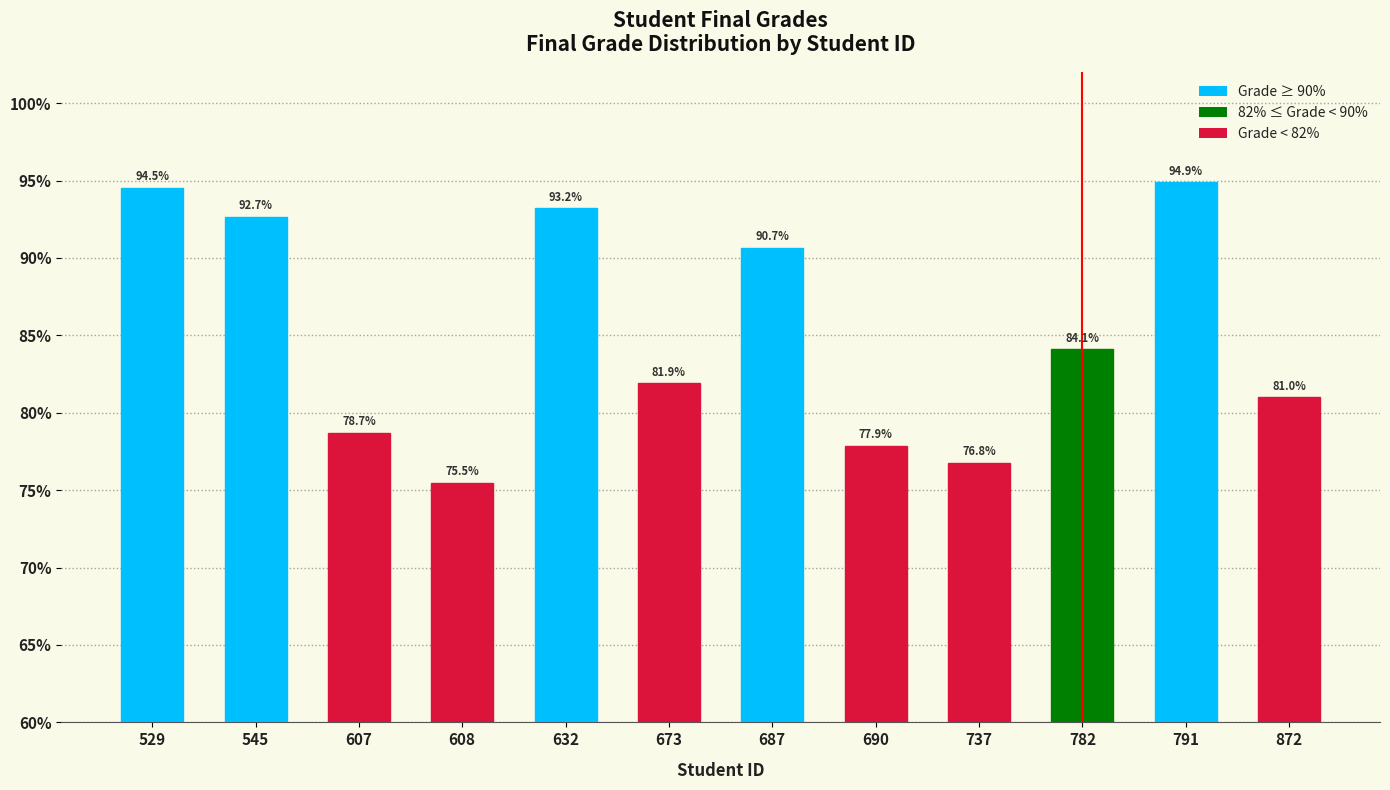

What is the value of the 1st bar from the left?

94.5